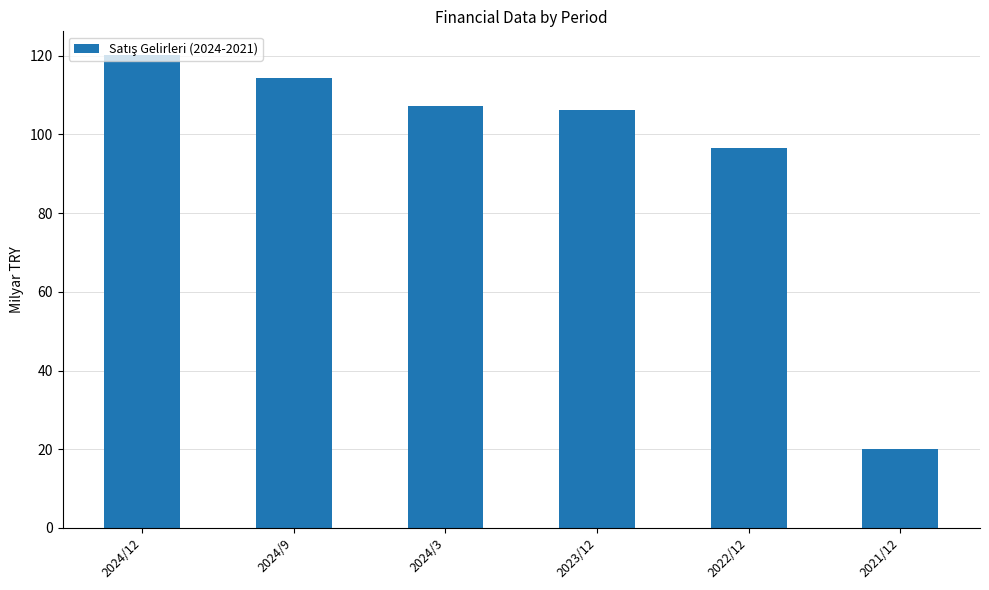

Approximately how many times larger is the value at 2024/9 compared to 2022/12?

1.2